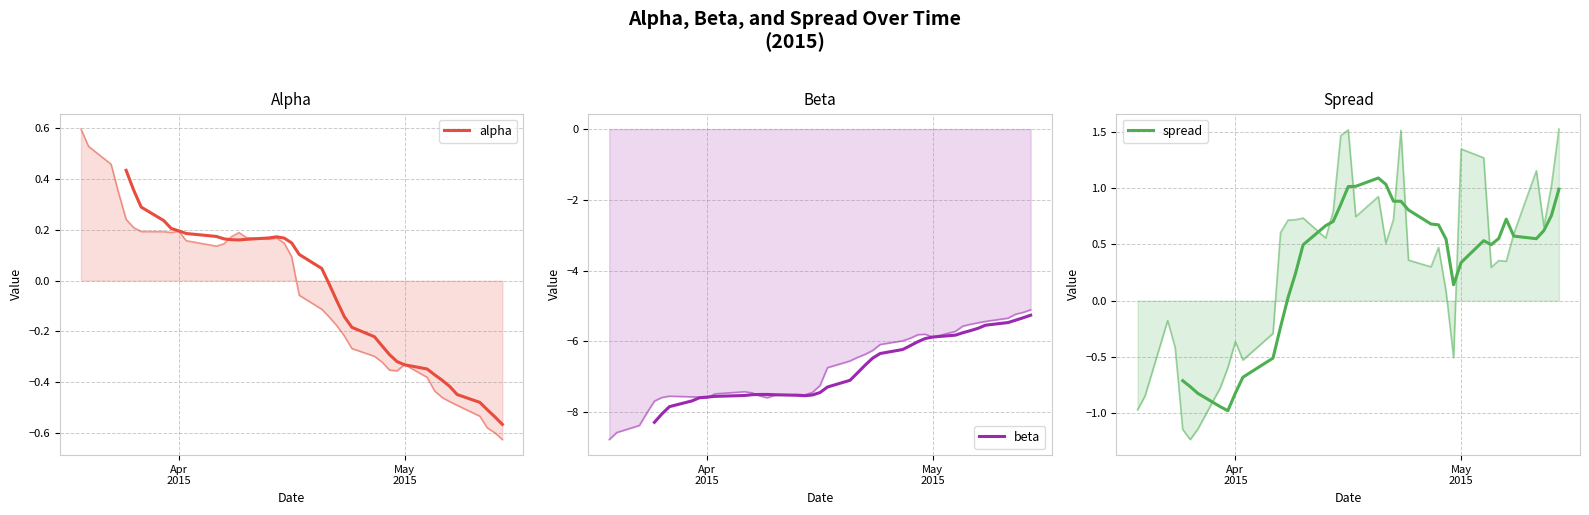

What is the sum of all beta values?

-242.9